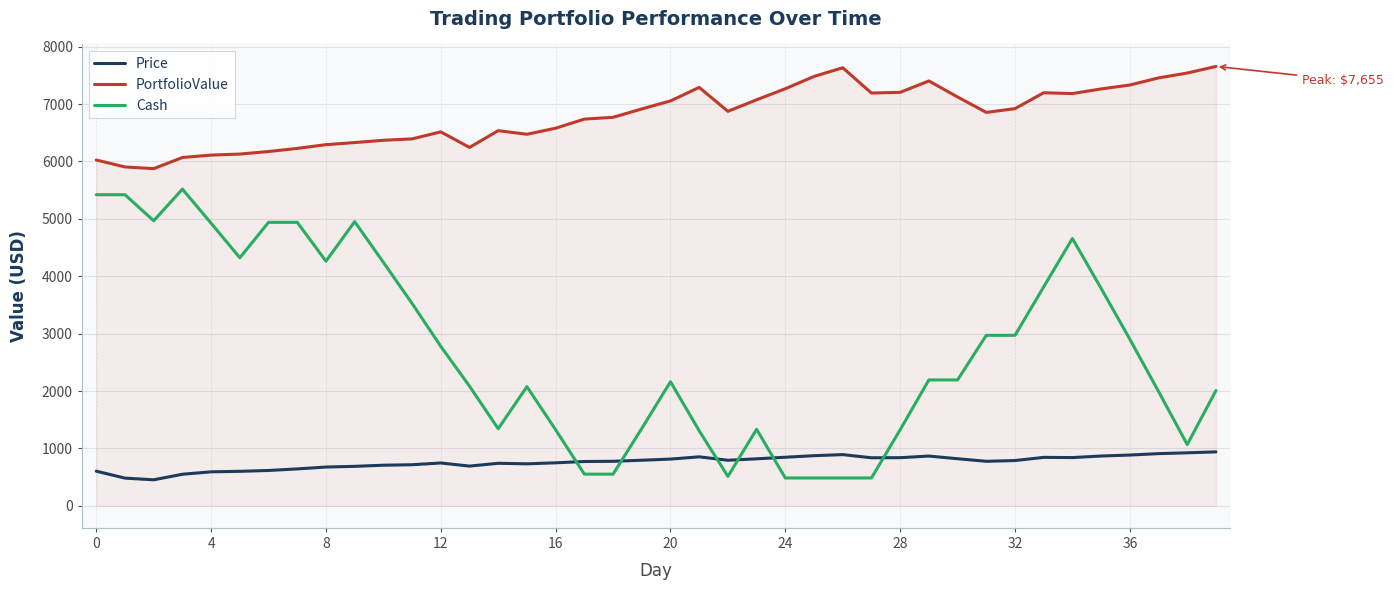

What is the maximum value for PortfolioValue?

7655.3